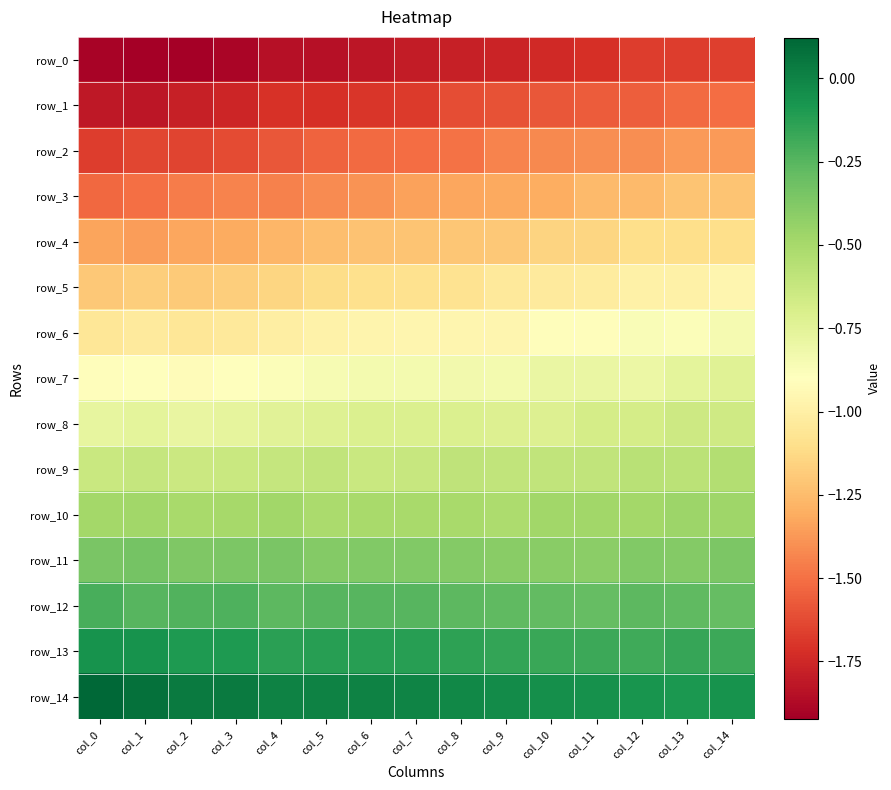

What is the total value across all series at col_12?

-12.3